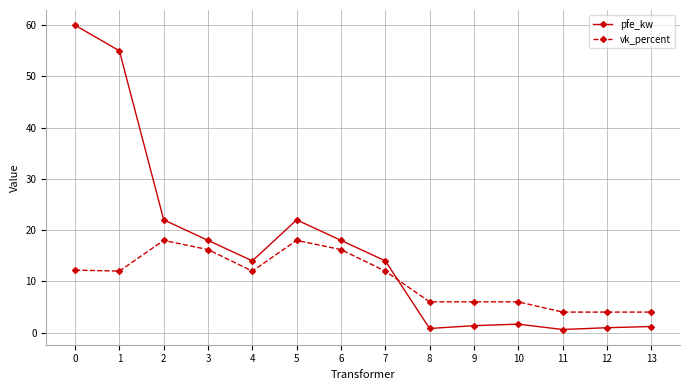

How many distinct data groups are displayed?

2